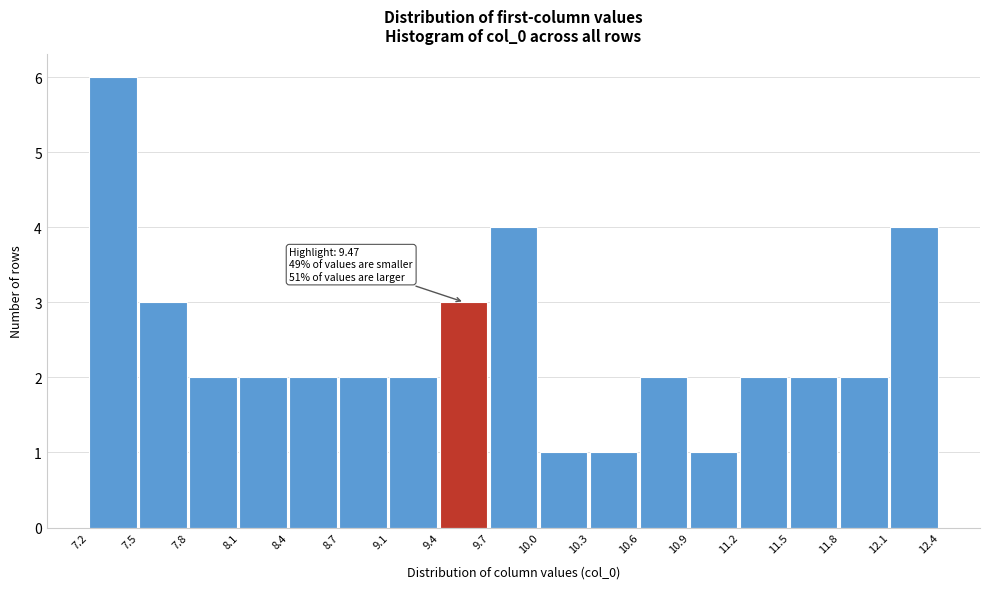

Over which range of the x-axis is the bar tallest?

7.2 to 7.5